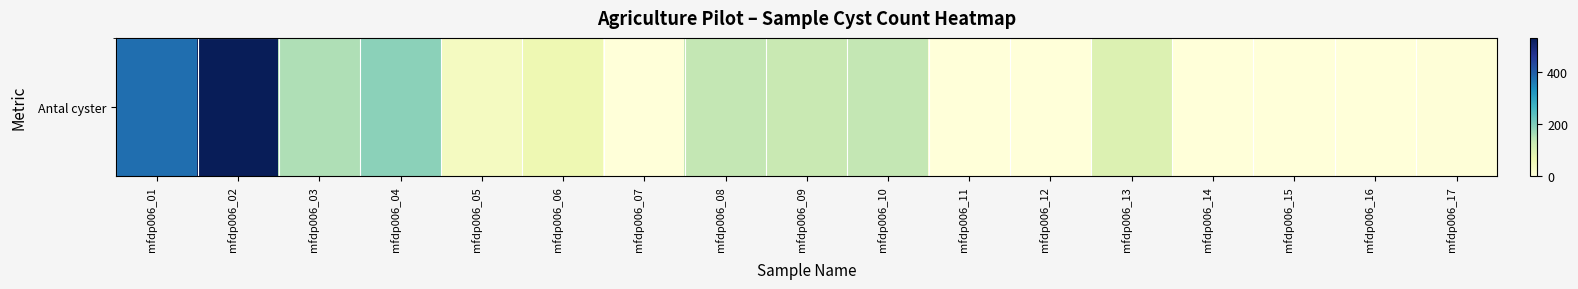

List the labels in order of value, largest first.

mfdp006_02, mfdp006_01, mfdp006_04, mfdp006_03, mfdp006_08, mfdp006_10, mfdp006_09, mfdp006_13, mfdp006_06, mfdp006_05, mfdp006_17, mfdp006_12, mfdp006_16, mfdp006_07, mfdp006_11, mfdp006_14, mfdp006_15